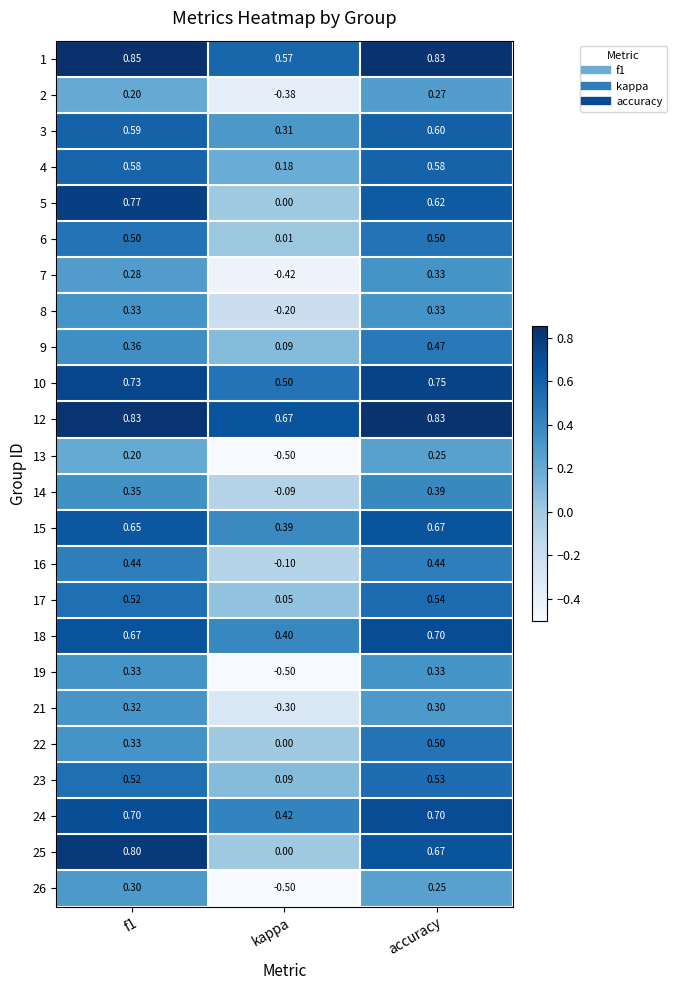

At which label is 23 closest to 0?

kappa